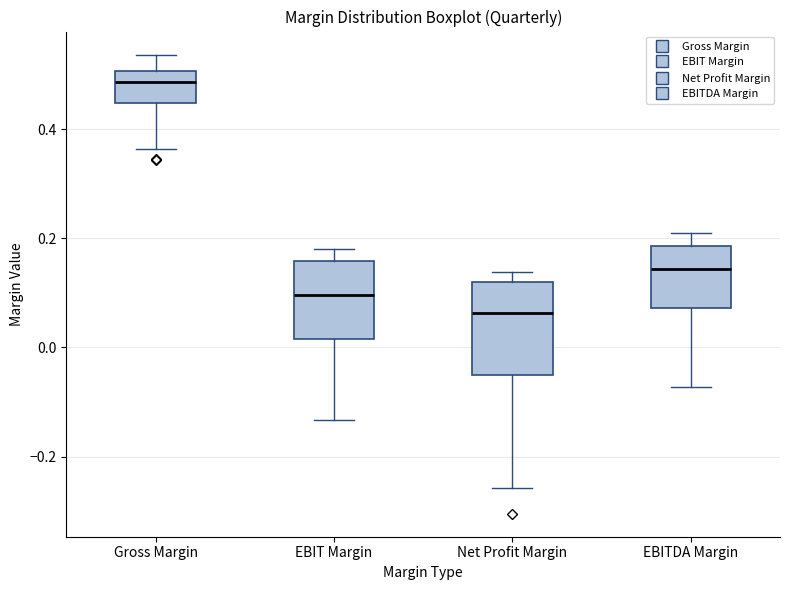

Where does the median line of the box for EBITDA Margin sit on the y-axis? The values are not printed on the chart, so give them approximately, as read against the axis.

0.14